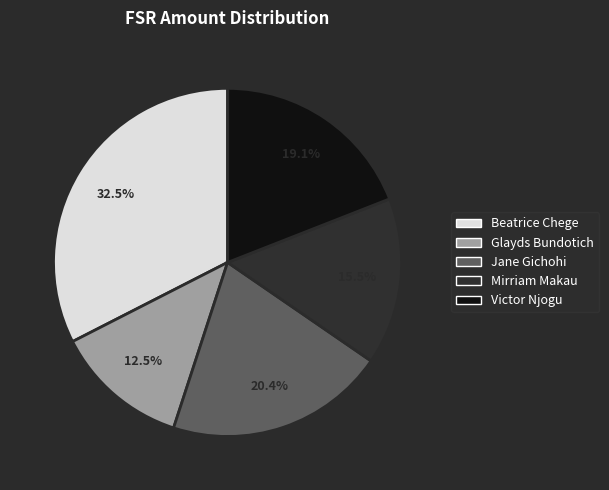

Is it true that Victor Njogu is 19% of the pie?

True